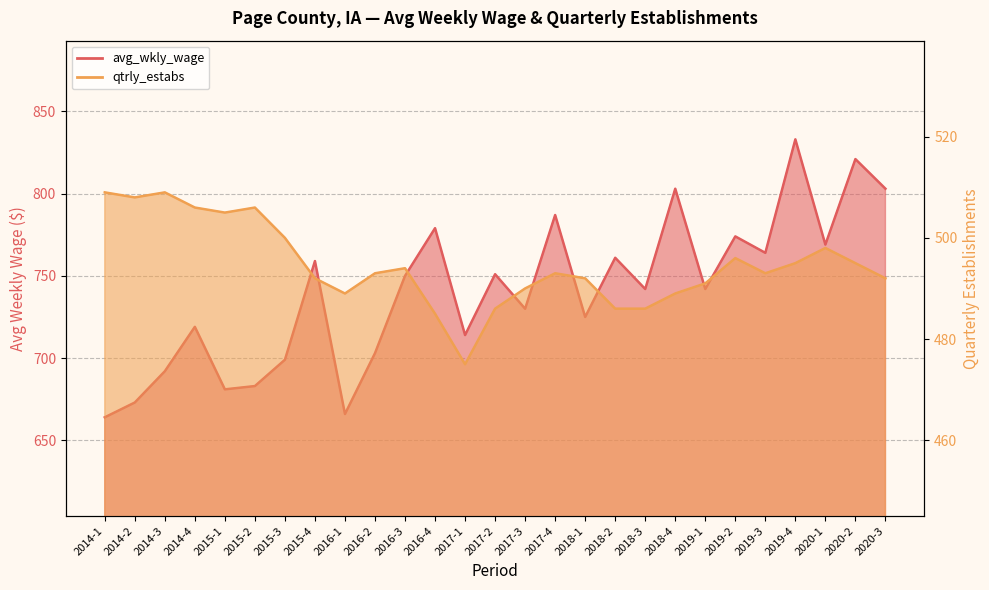

What is the value of the avg_wkly_wage point at the 13th from the left?

714